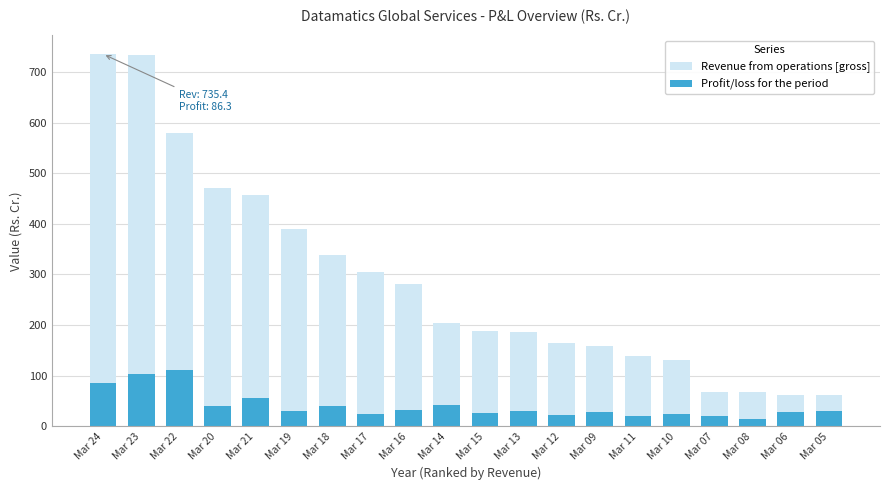

Between Mar 14 and Mar 06, which is larger?

Mar 14